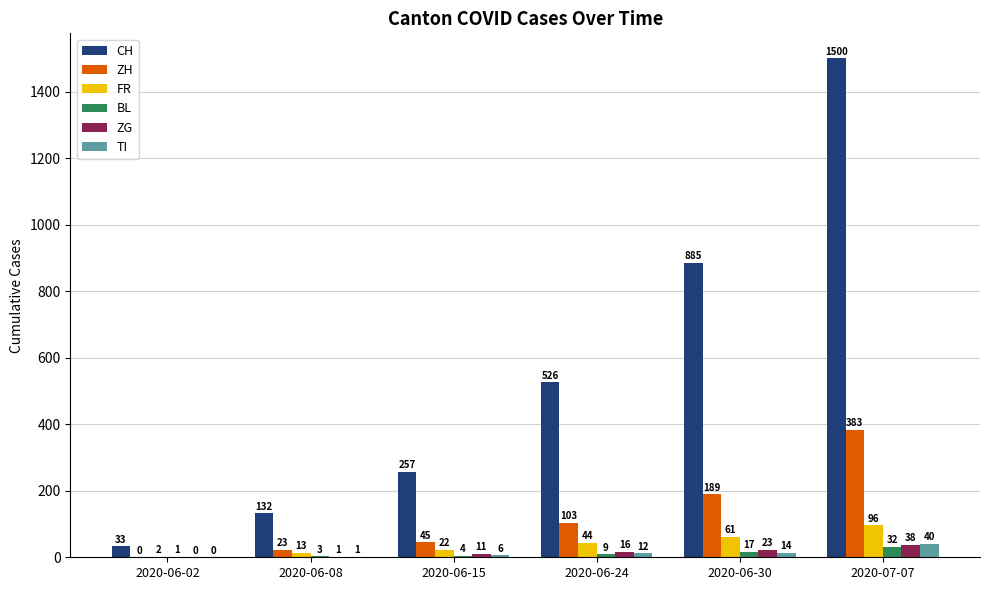

Which series changed the most between 2020-06-08 and 2020-06-15?

CH